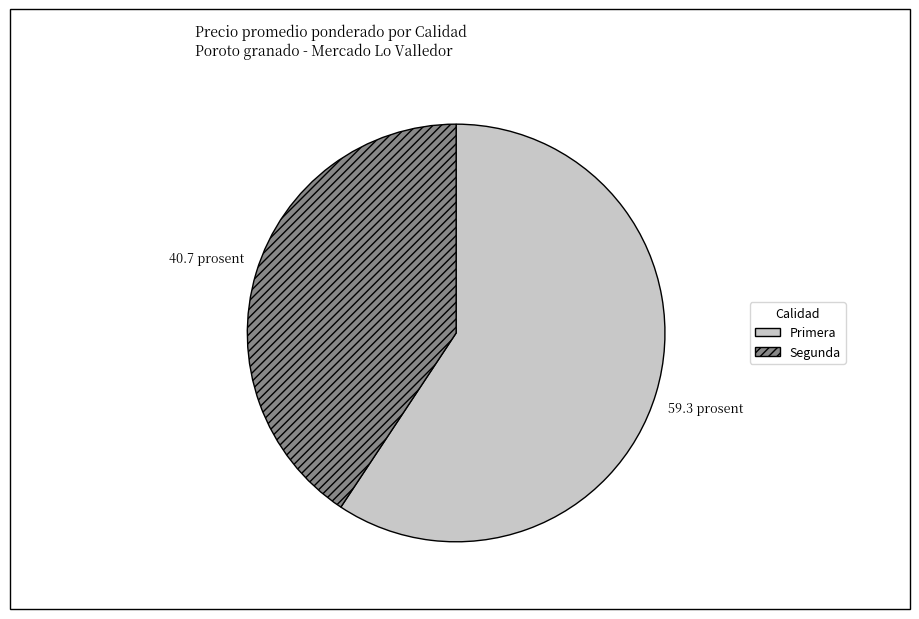

What is the smallest slice in the pie chart?

Segunda